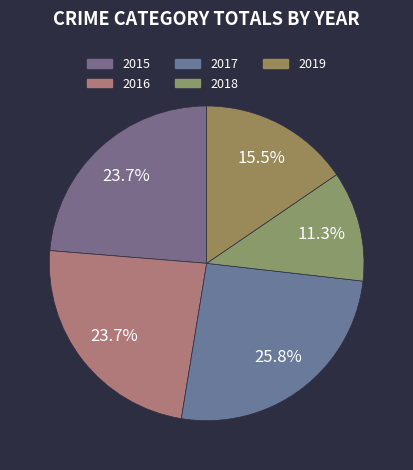

Which slice is the smallest?

2018